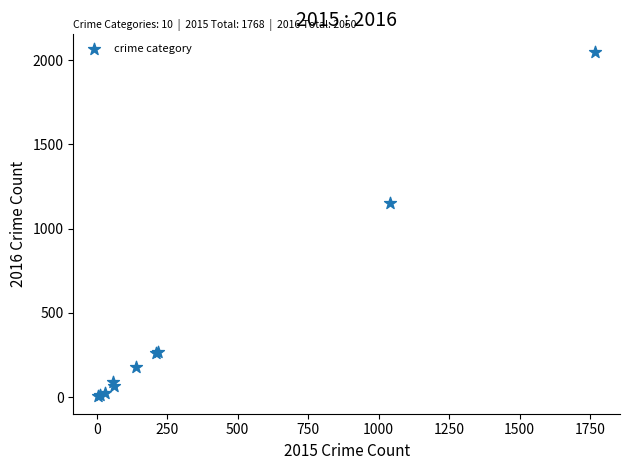

What Y value in the scatter plot is closest to 1027?

1151